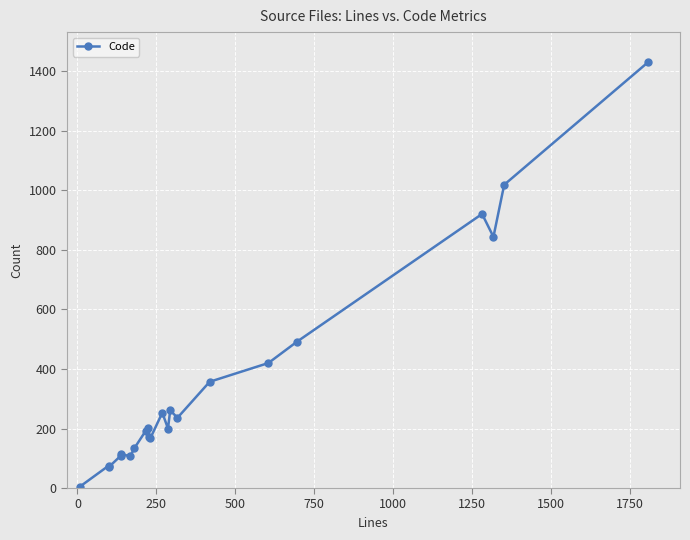

What is the maximum value shown in the chart?

1432